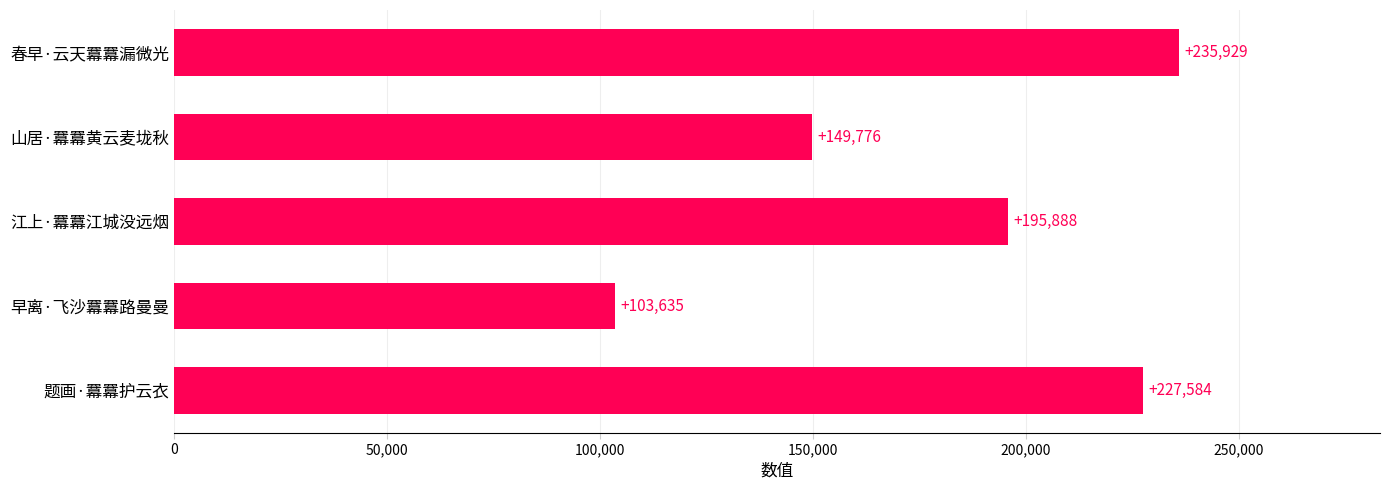

What is the average value?

182562